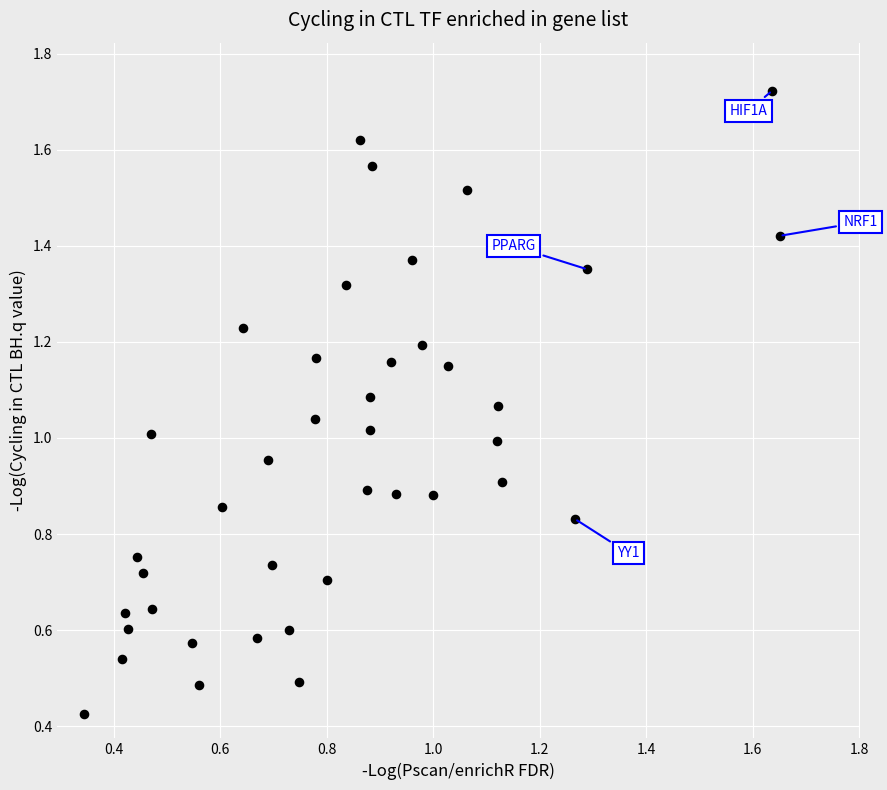

How many points are shown in the scatter plot?

40